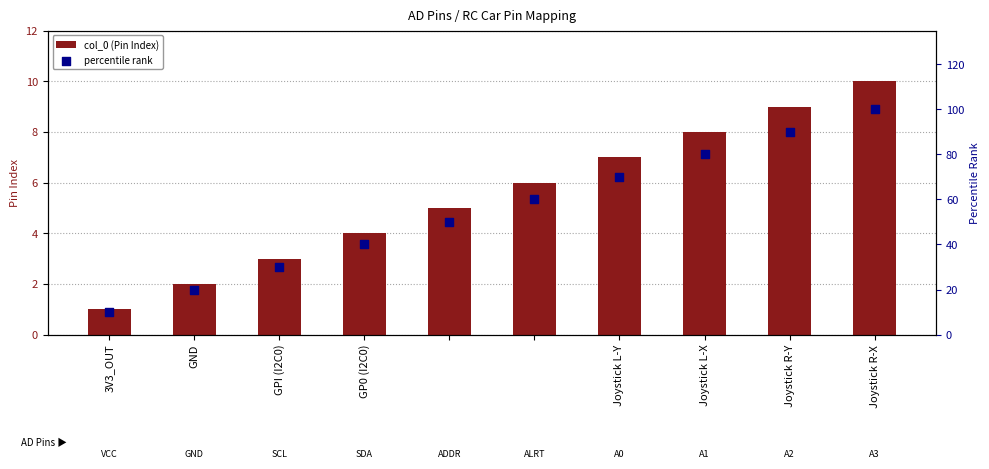

What are all the series names shown in the legend?

col_0 (Pin Index), percentile rank